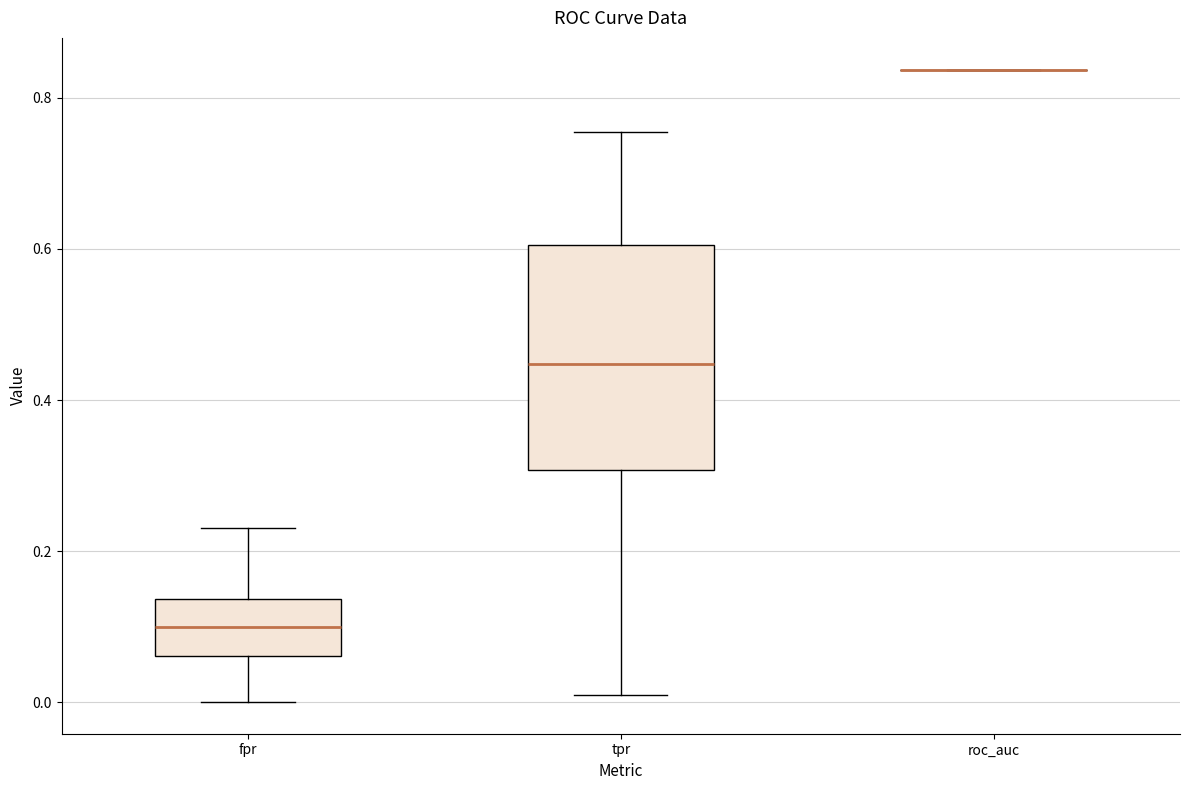

Reading left to right, read every box against the y-axis: the position of its median line, the range the box covers, and the ends of its whiskers. The values are not printed on the chart, so give them approximately, as read against the axis.

fpr: median 0.10, box 0.06 to 0.14, whiskers 0.00 to 0.24
tpr: median 0.44, box 0.30 to 0.60, whiskers 0.00 to 0.76
roc_auc: box collapsed to a line at 0.84, whiskers 0.84 to 0.84